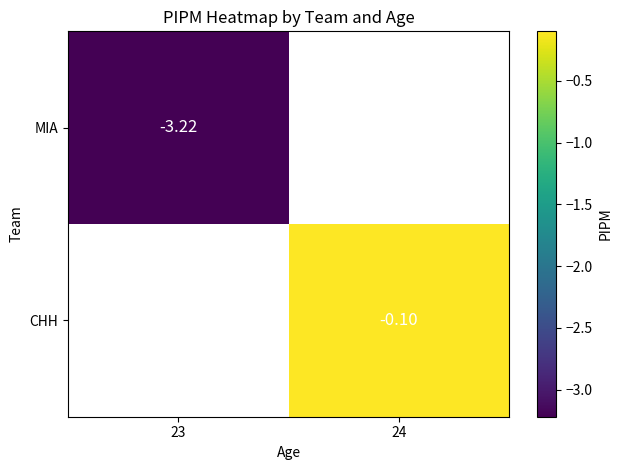

Is the value of CHH at 24 greater than the value of MIA at 23?

Yes